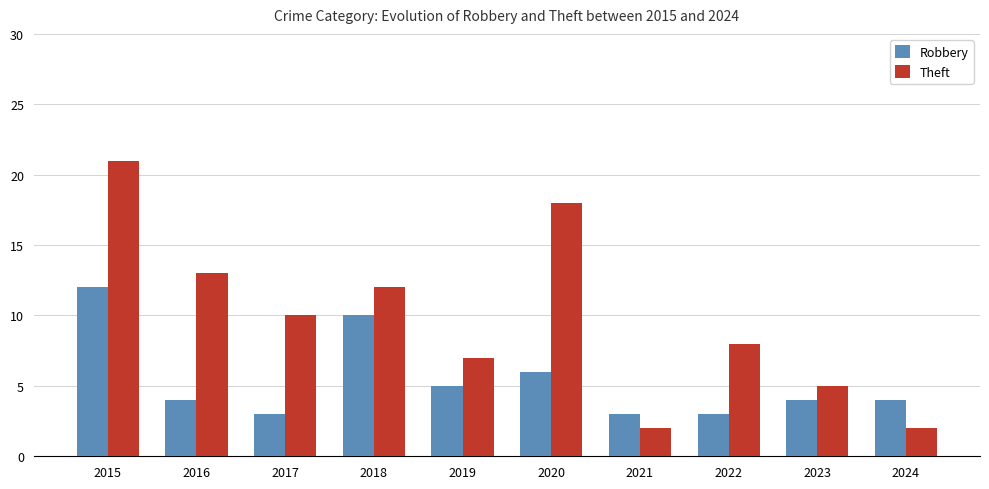

The value of Theft at 2015 is 21. True or false?

True